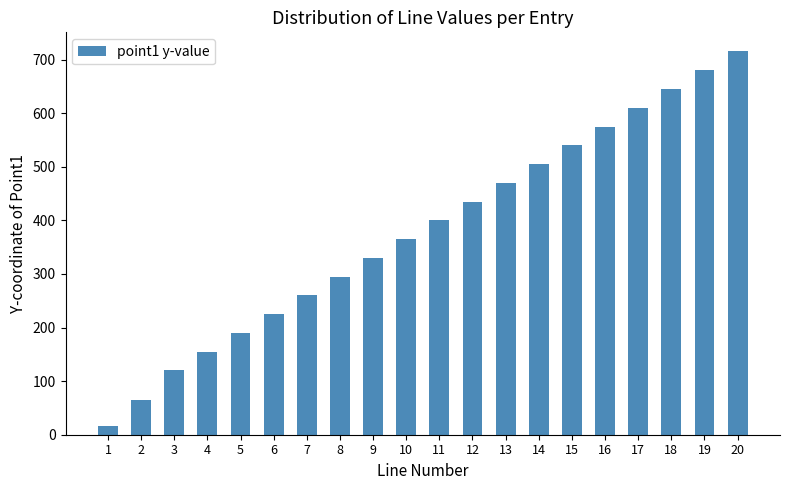

Rank the categories by value from highest to lowest.

20, 19, 18, 17, 16, 15, 14, 13, 12, 11, 10, 9, 8, 7, 6, 5, 4, 3, 2, 1